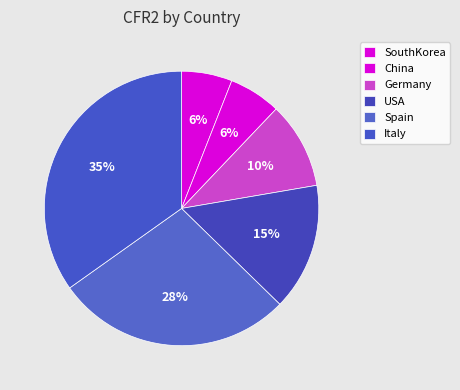

How many slices are in this pie chart?

6